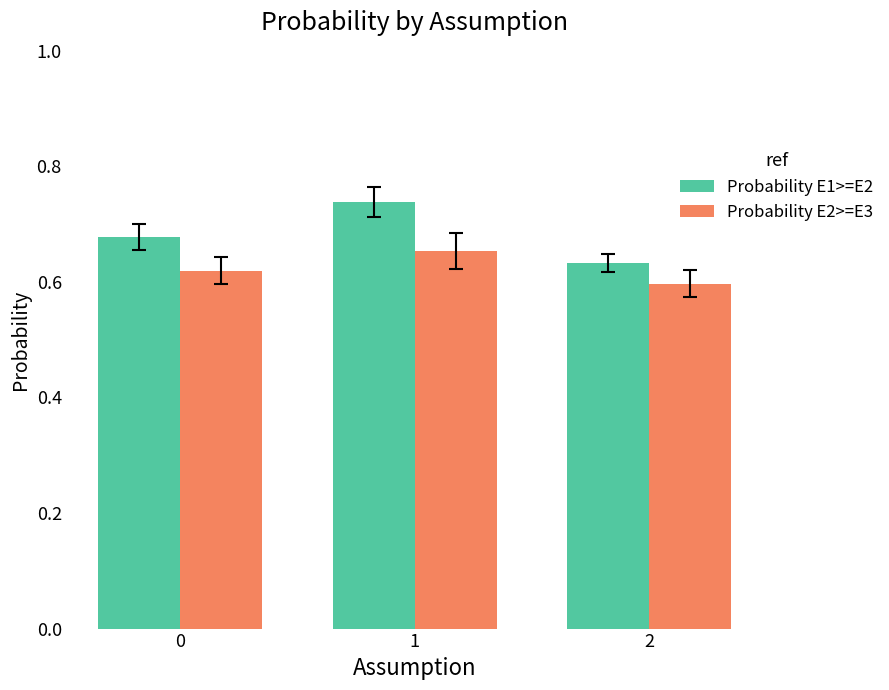

Count the number of data series in this chart.

2